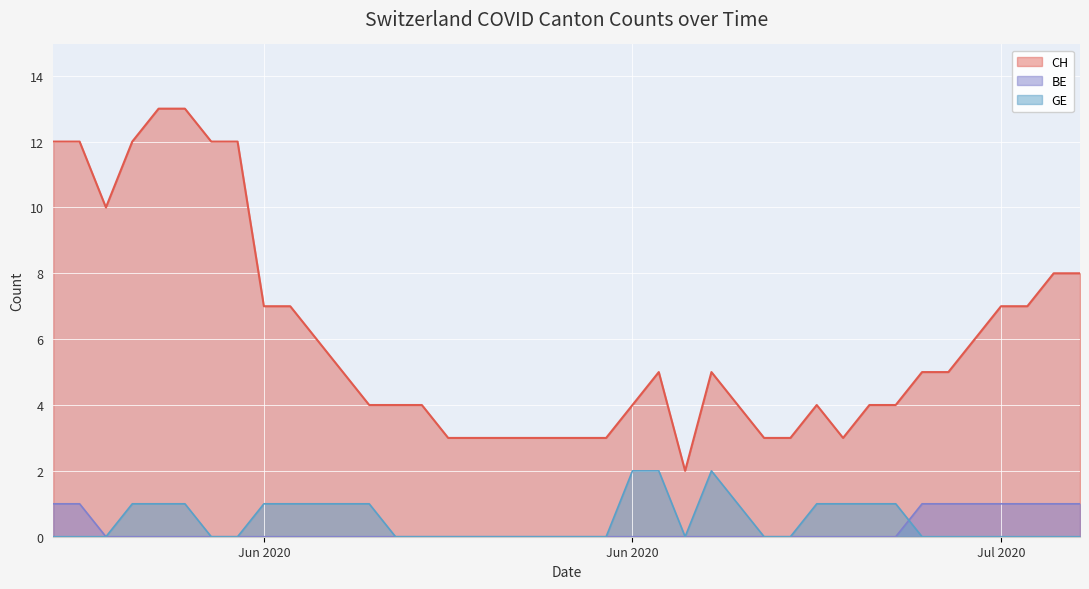

Reading left to right, list all the values displayed in this chart.

CH: 12	12	10	12	13	13	12	12	7	7	6	5	4	4	4	3	3	3	3	3	3	3	4	5	2	5	4	3	3	4	3	4	4	5	5	6	7	7	8	8
BE: 1	1	0	0	0	0	0	0	0	0	0	0	0	0	0	0	0	0	0	0	0	0	0	0	0	0	0	0	0	0	0	0	0	1	1	1	1	1	1	1
GE: 0	0	0	1	1	1	0	0	1	1	1	1	1	0	0	0	0	0	0	0	0	0	2	2	0	2	1	0	0	1	1	1	1	0	0	0	0	0	0	0